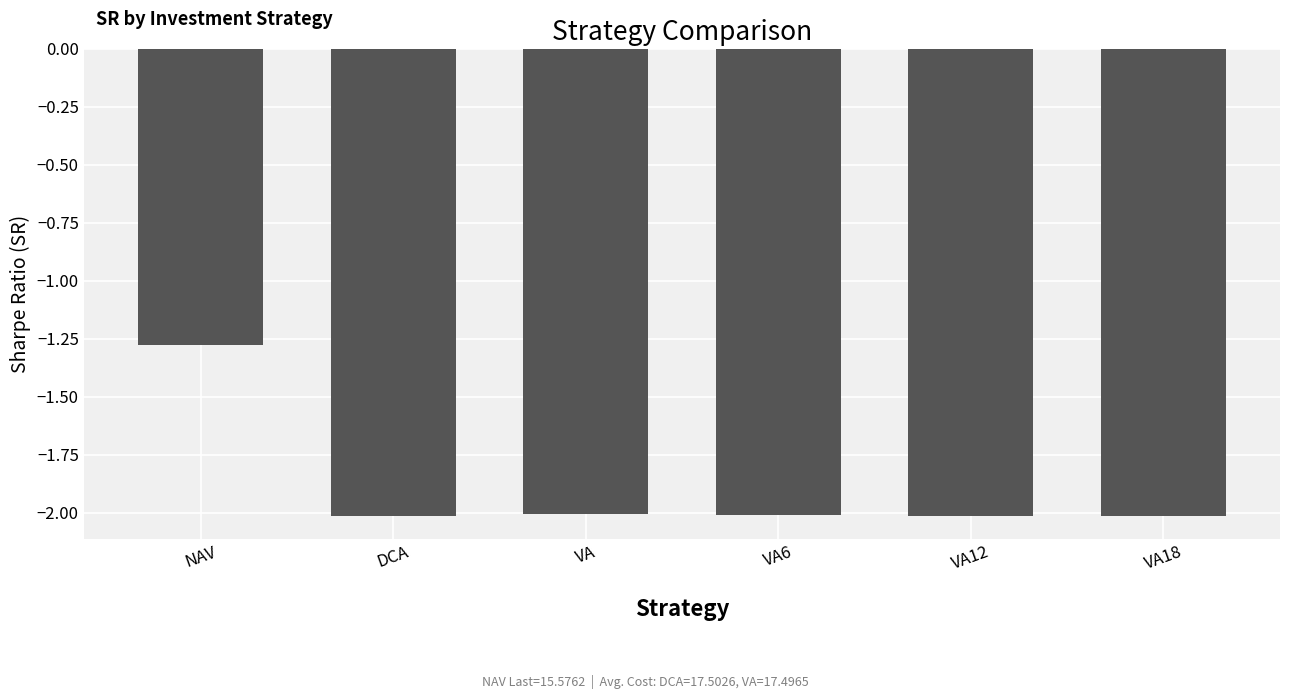

What is the change in value from NAV to VA18?

-0.7